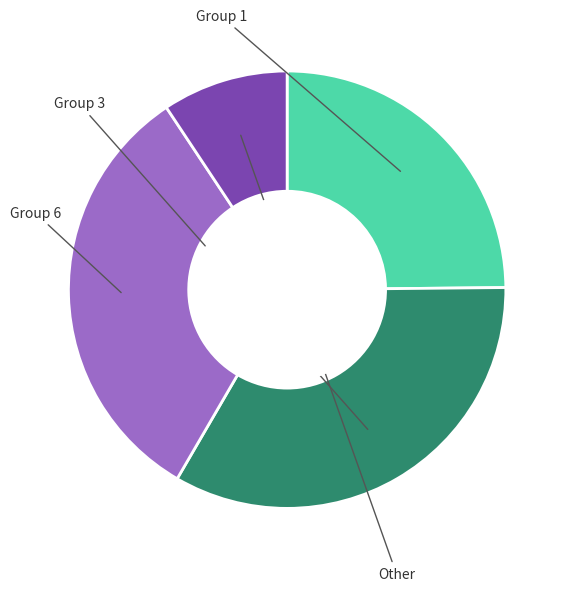

Is there a majority slice in this chart?

No